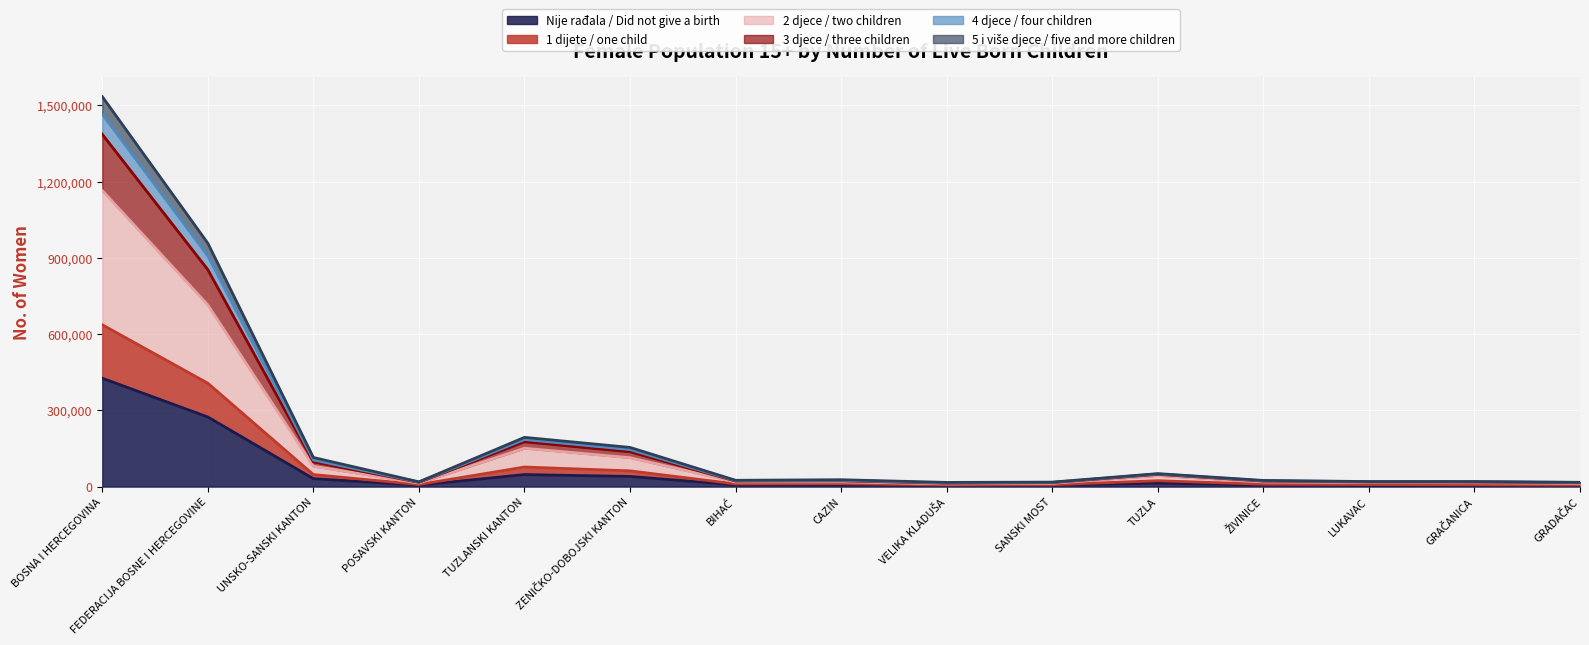

In 5 i više djece / five and more children, how many points are higher than both neighbors (excluding endpoints)?

3